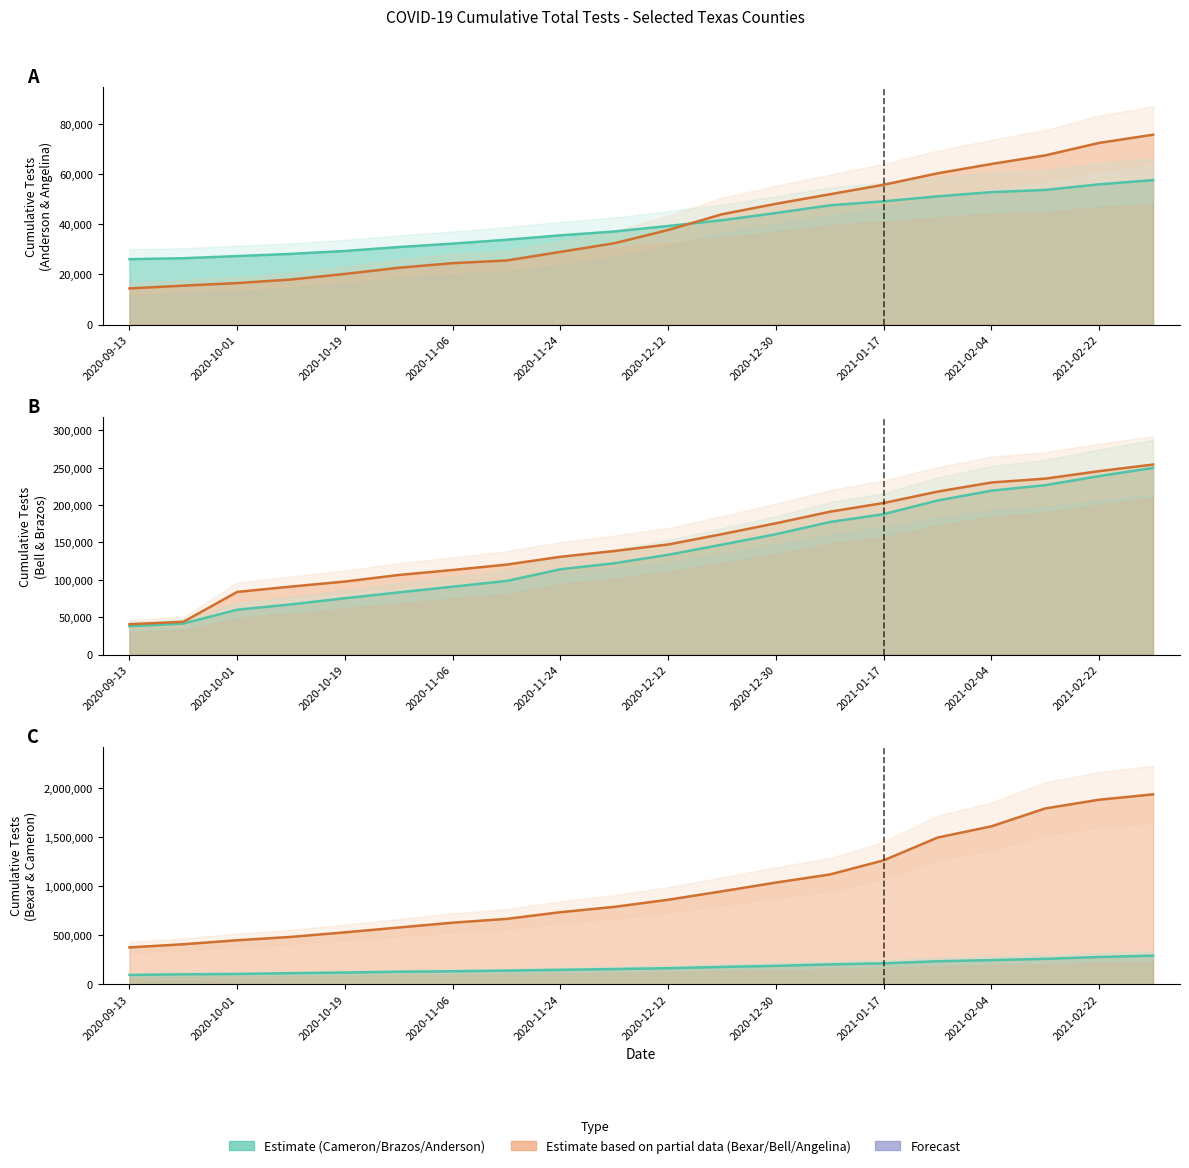

Reading left to right, what are all the values shown in this chart?

Anderson: 2020-09-13=26091	2020-09-22=26461	2020-10-01=27325	2020-10-10=28189	2020-10-19=29350	2020-10-28=30926	2020-11-06=32280	2020-11-15=33825	2020-11-24=35584	2020-12-03=37117	2020-12-12=39303	2020-12-21=41591	2020-12-30=44469	2021-01-08=47514	2021-01-17=49118	2021-01-26=51113	2021-02-04=52779	2021-02-13=53651	2021-02-22=55891	2021-03-03=57571
Angelina: 2020-09-13=14452	2020-09-22=15543	2020-10-01=16571	2020-10-10=17990	2020-10-19=20211	2020-10-28=22666	2020-11-06=24500	2020-11-15=25566	2020-11-24=28985	2020-12-03=32424	2020-12-12=37707	2020-12-21=43978	2020-12-30=48141	2021-01-08=51927	2021-01-17=55713	2021-01-26=60266	2021-02-04=63991	2021-02-13=67419	2021-02-22=72385	2021-03-03=75636
Bell: 2020-09-13=40538	2020-09-22=43770	2020-10-01=83801	2020-10-10=90943	2020-10-19=97688	2020-10-28=106493	2020-11-06=113169	2020-11-15=120367	2020-11-24=130838	2020-12-03=138555	2020-12-12=147333	2020-12-21=161154	2020-12-30=175704	2021-01-08=191144	2021-01-17=202862	2021-01-26=218089	2021-02-04=230312	2021-02-13=235462	2021-02-22=245490	2021-03-03=254329
Bexar: 2020-09-13=375721	2020-09-22=407735	2020-10-01=448446	2020-10-10=482641	2020-10-19=528946	2020-10-28=578166	2020-11-06=627351	2020-11-15=665776	2020-11-24=734159	2020-12-03=788077	2020-12-12=860542	2020-12-21=946600	2020-12-30=1035603	2021-01-08=1117576	2021-01-17=1261609	2021-01-26=1493032	2021-02-04=1607834	2021-02-13=1789727	2021-02-22=1878247	2021-03-03=1932904
Brazos: 2020-09-13=37924	2020-09-22=41439	2020-10-01=59981	2020-10-10=67152	2020-10-19=75394	2020-10-28=83185	2020-11-06=90868	2020-11-15=98448	2020-11-24=114079	2020-12-03=122204	2020-12-12=133523	2020-12-21=147108	2020-12-30=161071	2021-01-08=177337	2021-01-17=187901	2021-01-26=206177	2021-02-04=219342	2021-02-13=226737	2021-02-22=238853	2021-03-03=249881
Cameron: 2020-09-13=95724	2020-09-22=101654	2020-10-01=105712	2020-10-10=113486	2020-10-19=120058	2020-10-28=128111	2020-11-06=133012	2020-11-15=139732	2020-11-24=147402	2020-12-03=155572	2020-12-12=164028	2020-12-21=177069	2020-12-30=188103	2021-01-08=202995	2021-01-17=213641	2021-01-26=234929	2021-02-04=246485	2021-02-13=259412	2021-02-22=278095	2021-03-03=291853